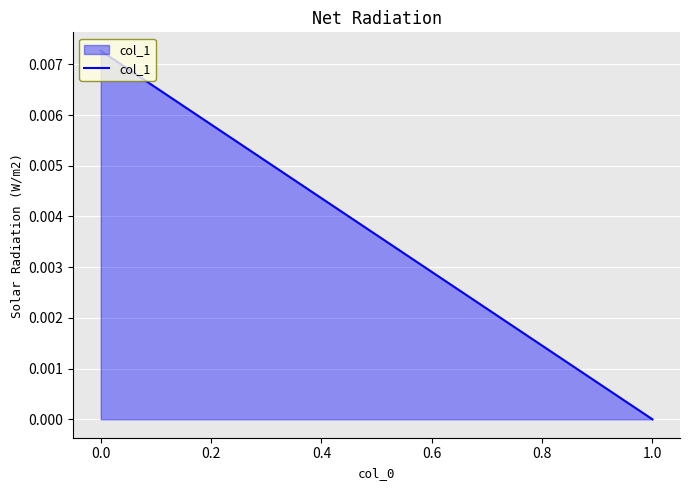

True or false: the data shows 0.0 at 1.0.

True